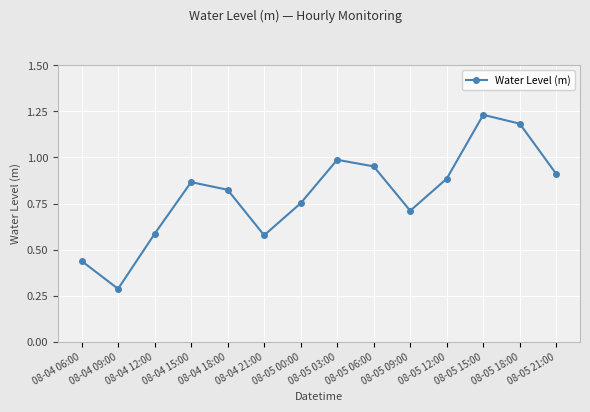

Where is the data nearest to the value 0?

08-04 09:00